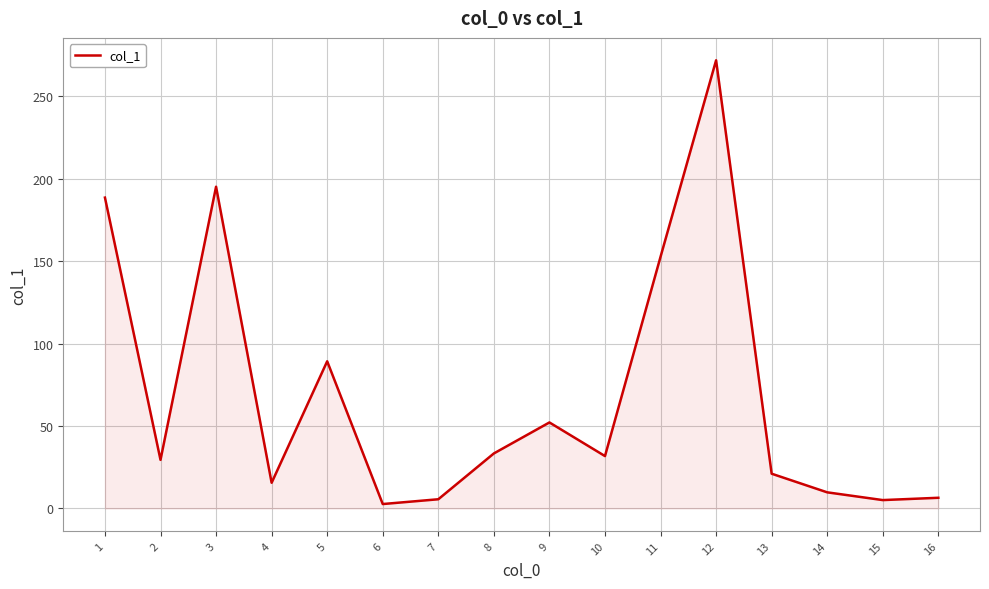

Count the number of values greater than 31.

8